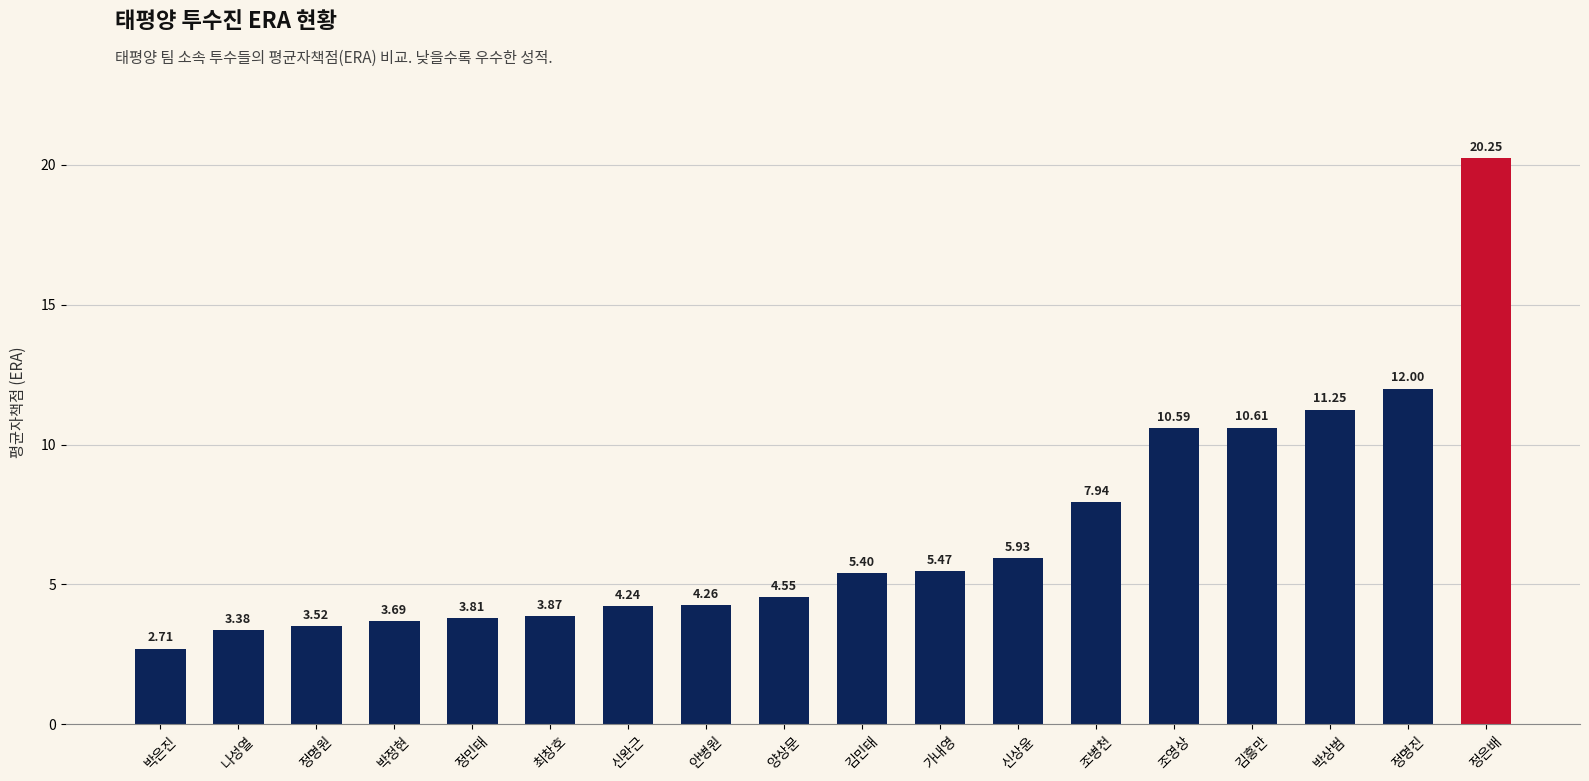

List the labels in order of value, largest first.

정은배, 정명진, 박상범, 김흥만, 조영상, 조병천, 신상윤, 가내영, 김민태, 양상문, 안병원, 신완근, 최창호, 정민태, 박정현, 정명원, 나성열, 박은진